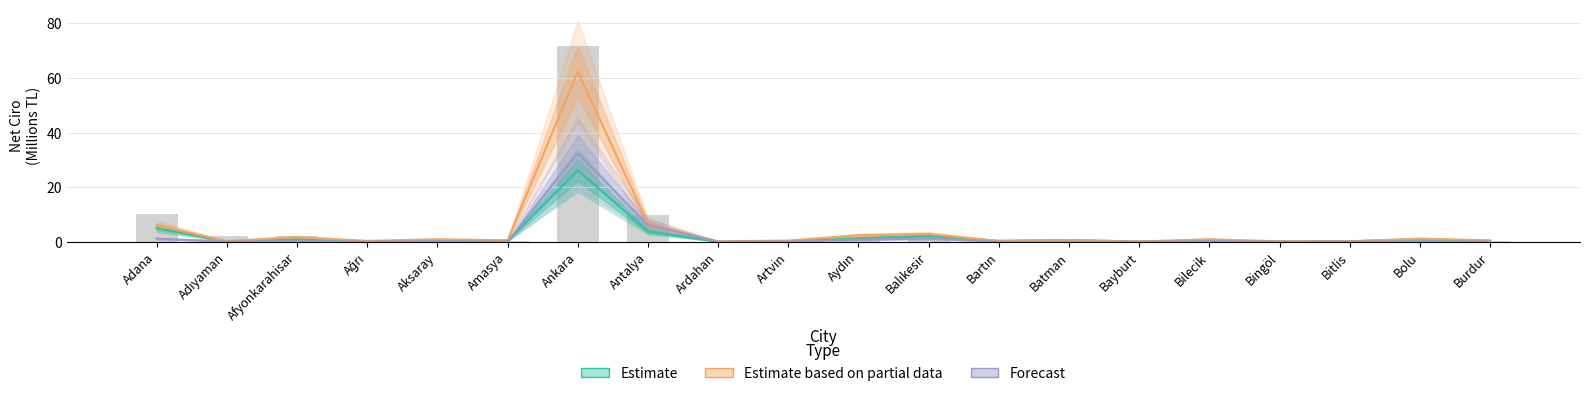

What is the sum of all Estimate values?

43.2